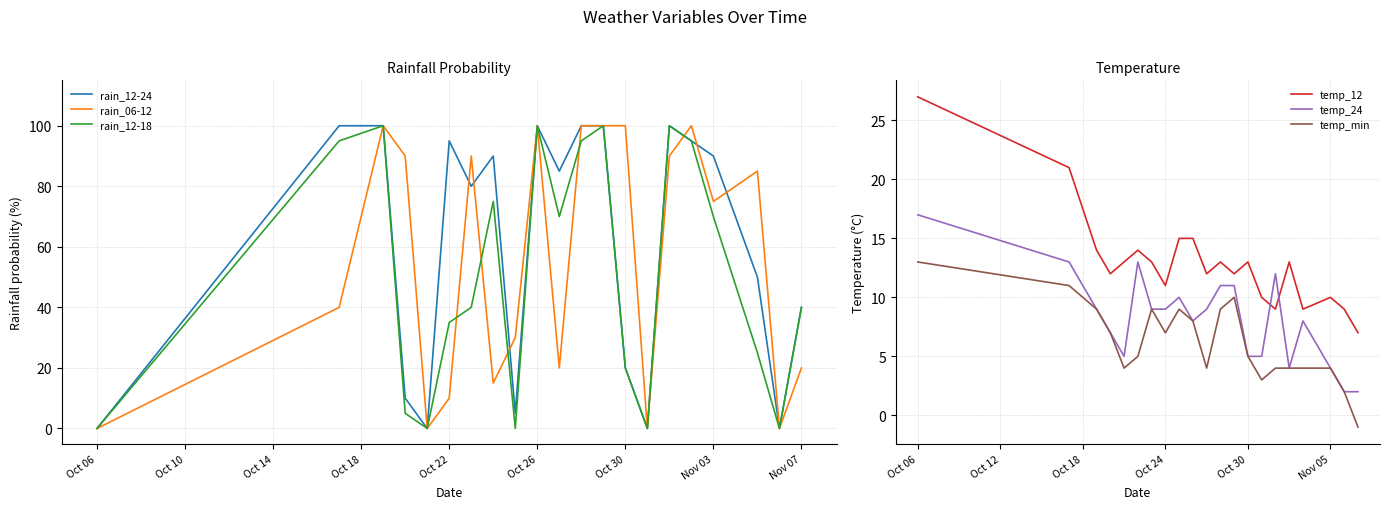

True or false: rain_06-12 has more than 2 points higher than both neighbors.

True